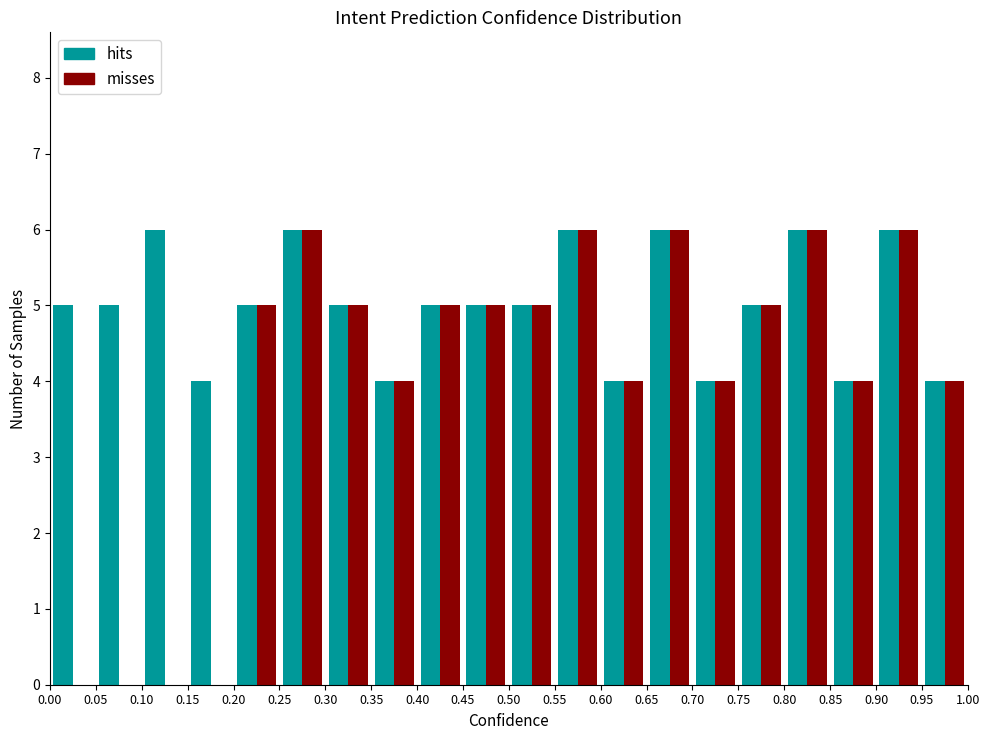

Reading left to right, transcribe this chart: for each range on the x-axis, give the height of each series' bar. The values are not printed on the chart, so give them approximately, as read against the axis.

0.00 to 0.05: hits=5	misses=0
0.05 to 0.10: hits=5	misses=0
0.10 to 0.15: hits=6	misses=0
0.15 to 0.20: hits=4	misses=0
0.20 to 0.25: hits=5	misses=5
0.25 to 0.30: hits=6	misses=6
0.30 to 0.35: hits=5	misses=5
0.35 to 0.40: hits=4	misses=4
0.40 to 0.45: hits=5	misses=5
0.45 to 0.50: hits=5	misses=5
0.50 to 0.55: hits=5	misses=5
0.55 to 0.60: hits=6	misses=6
0.60 to 0.65: hits=4	misses=4
0.65 to 0.70: hits=6	misses=6
0.70 to 0.75: hits=4	misses=4
0.75 to 0.80: hits=5	misses=5
0.80 to 0.85: hits=6	misses=6
0.85 to 0.90: hits=4	misses=4
0.90 to 0.95: hits=6	misses=6
0.95 to 1.00: hits=4	misses=4